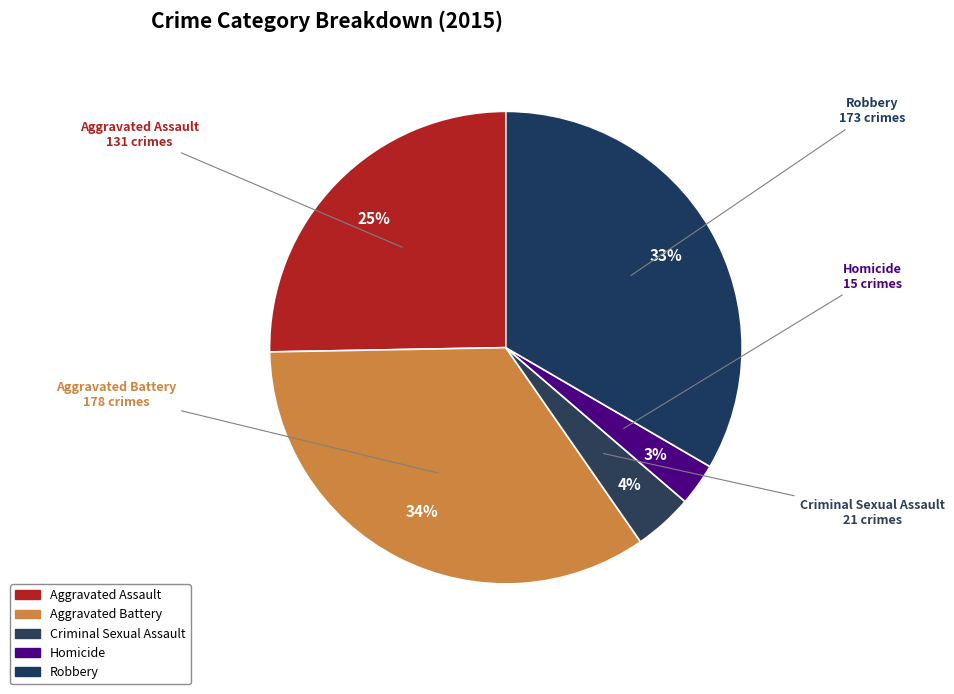

How many slices are in this pie chart?

5